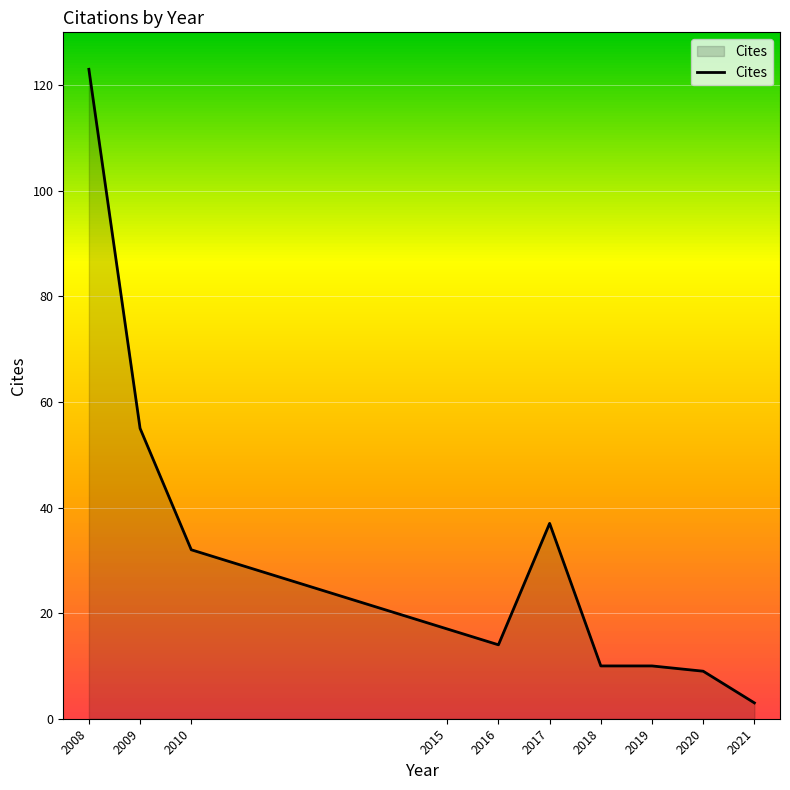

Which has a higher value, 2010 or 2019?

2010